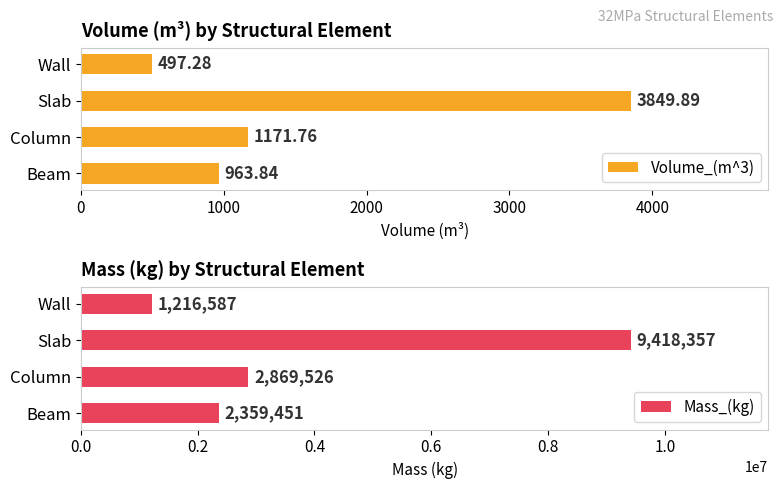

True or false: Volume_(m^3) has a value of 963.8 at Beam.

True